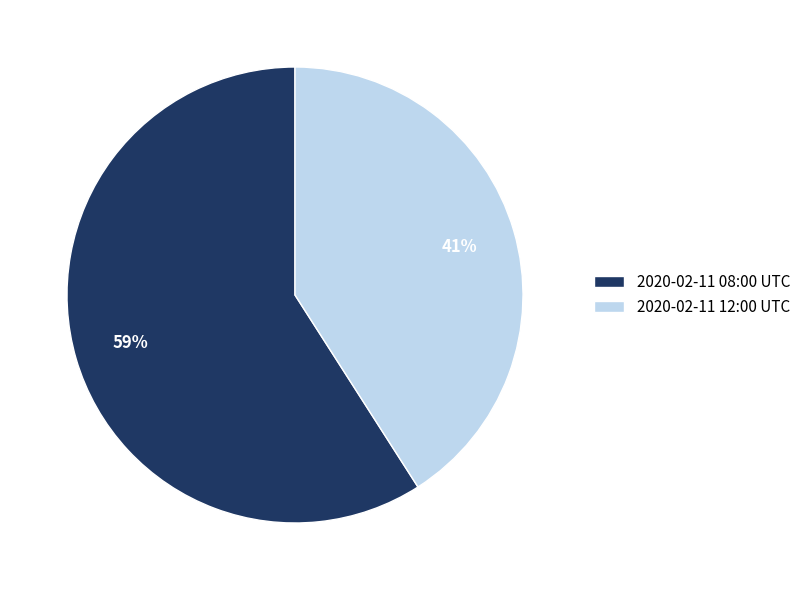

Combined, do 2020-02-11 12:00 UTC and 2020-02-11 08:00 UTC account for over 50%?

Yes